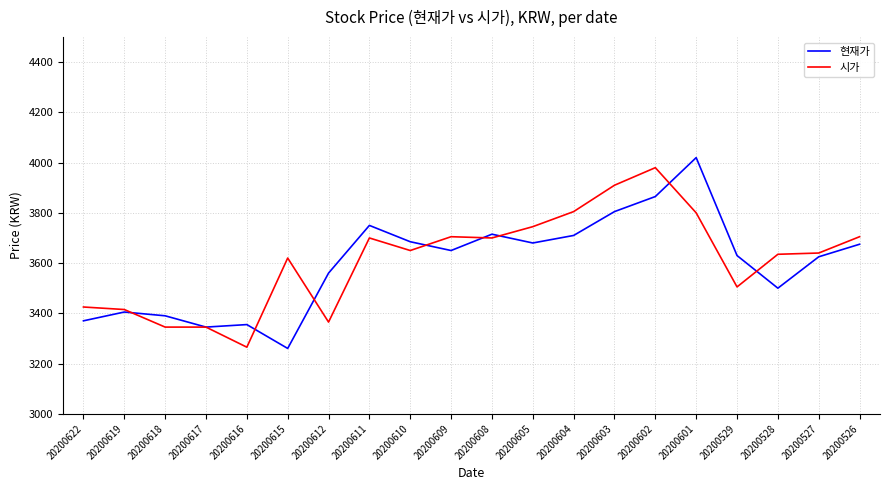

The value of 현재가 at 20200609 is 3650. True or false?

True